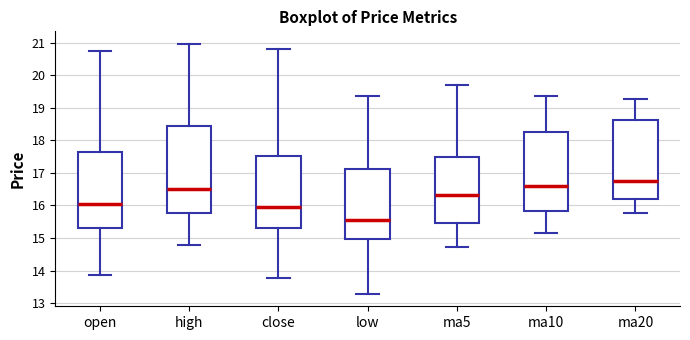

Which box's median line is the highest?

ma20